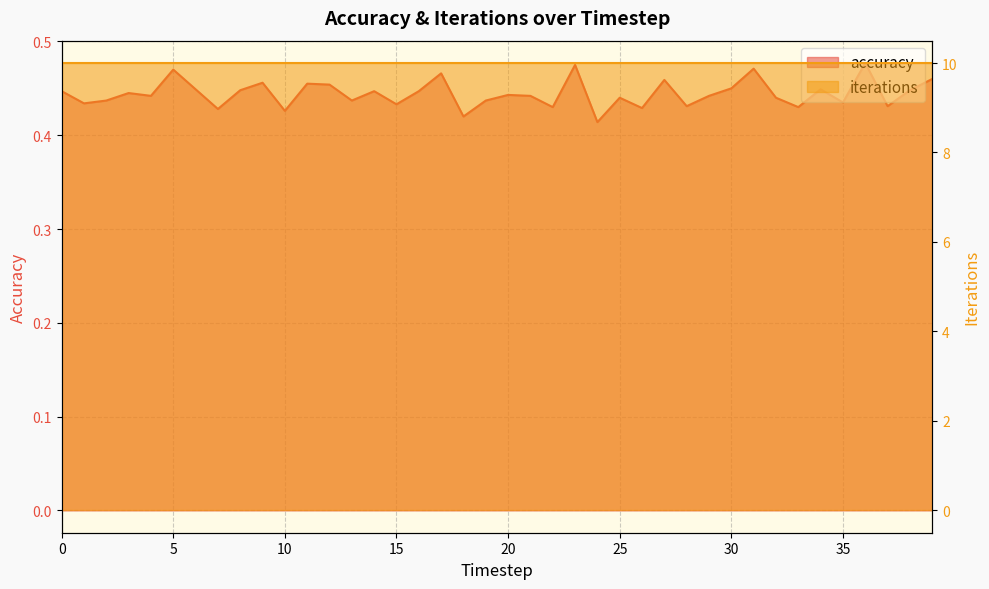

Reading left to right, transcribe all the data shown in this chart.

0=0.4	1=0.4	2=0.4	3=0.4	4=0.4	5=0.5	6=0.4	7=0.4	8=0.4	9=0.5	10=0.4	11=0.5	12=0.5	13=0.4	14=0.4	15=0.4	16=0.4	17=0.5	18=0.4	19=0.4	20=0.4	21=0.4	22=0.4	23=0.5	24=0.4	25=0.4	26=0.4	27=0.5	28=0.4	29=0.4	30=0.5	31=0.5	32=0.4	33=0.4	34=0.4	35=0.4	36=0.5	37=0.4	38=0.4	39=0.5